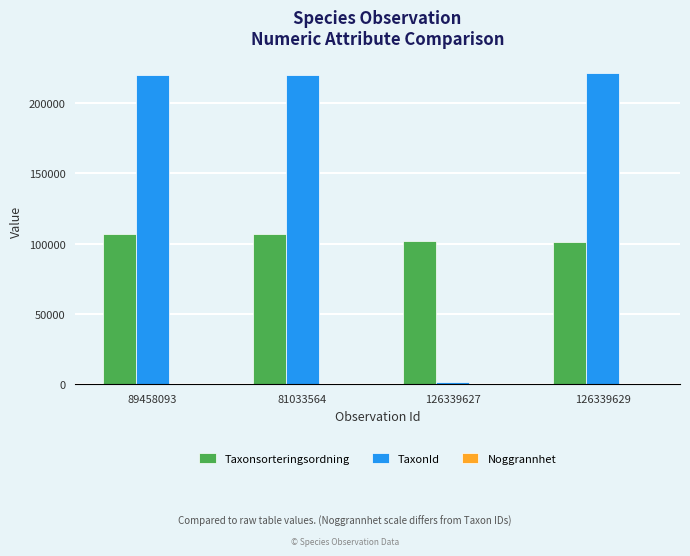

What is the average value of the Taxonsorteringsordning series?

104208